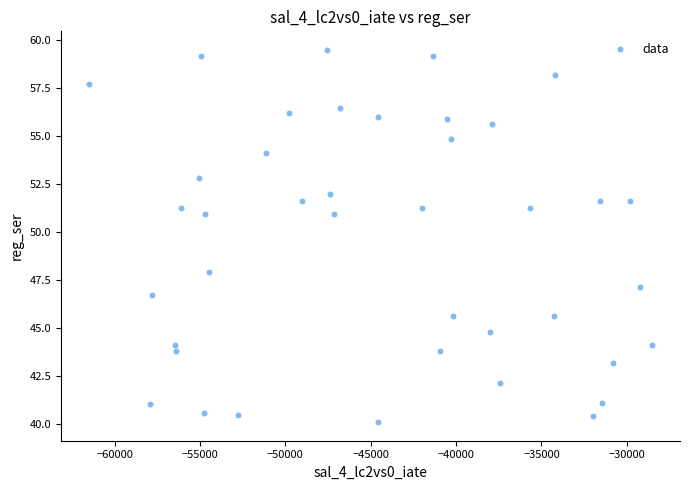

What is the range of X values (max minus min)?

32953.1